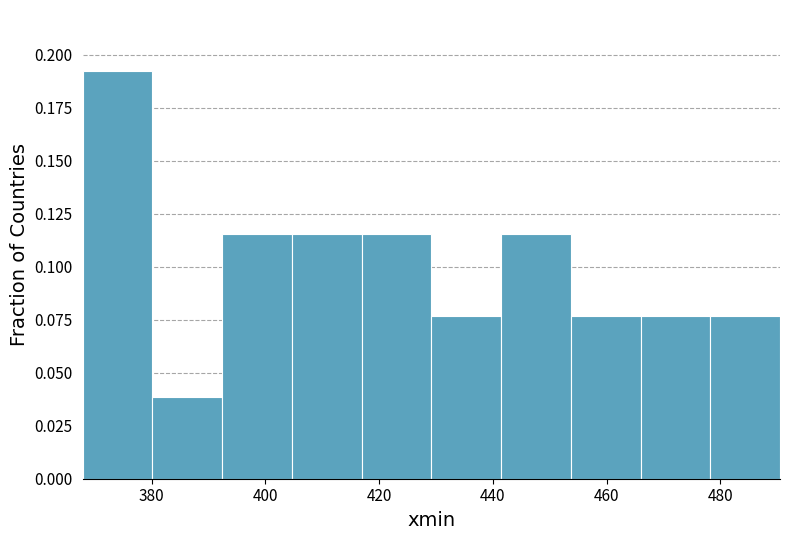

Reading left to right, list every bar in this chart as the range it spans on the x-axis followed by its height. Neither the bar edges nor the heights are printed on the chart, so give them approximately, as read against the axes.

368 to 380: 0.190
380 to 392: 0.040
392 to 404: 0.115
404 to 416: 0.115
416 to 430: 0.115
430 to 442: 0.075
442 to 454: 0.115
454 to 466: 0.075
466 to 478: 0.075
478 to 490: 0.075